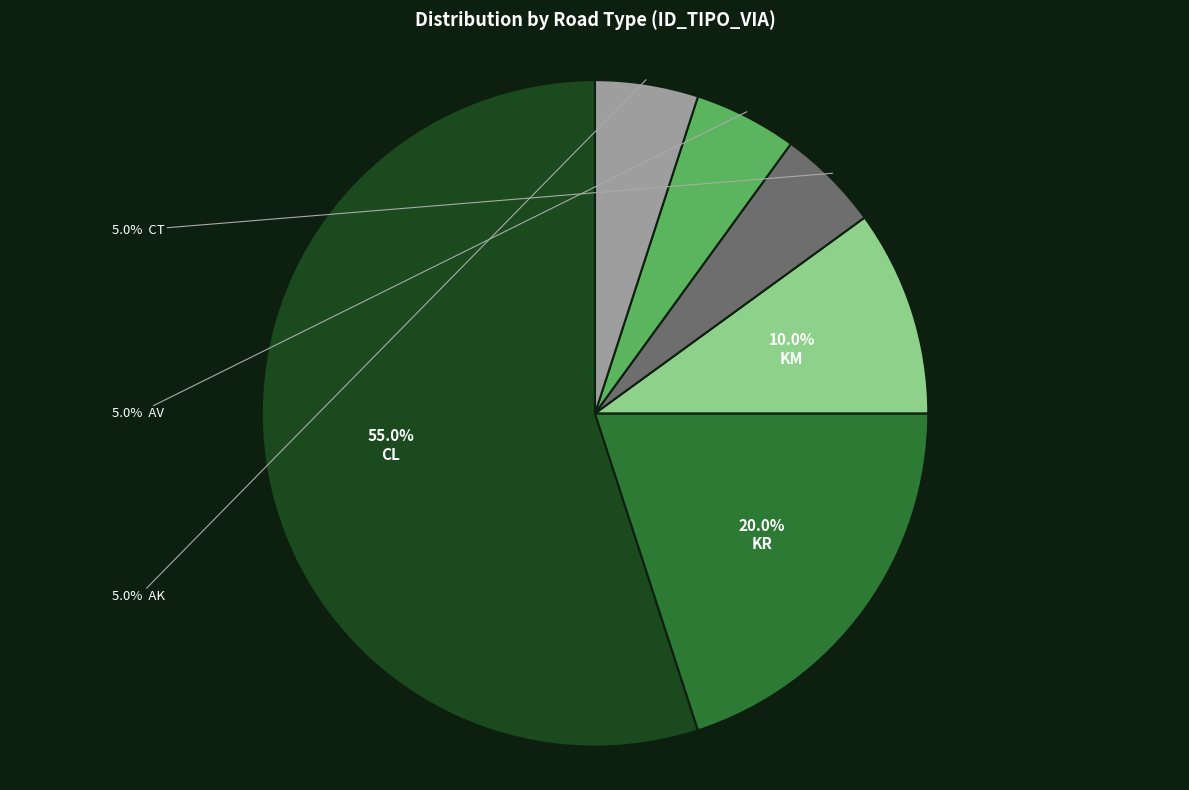

Is there a majority slice in this chart?

Yes